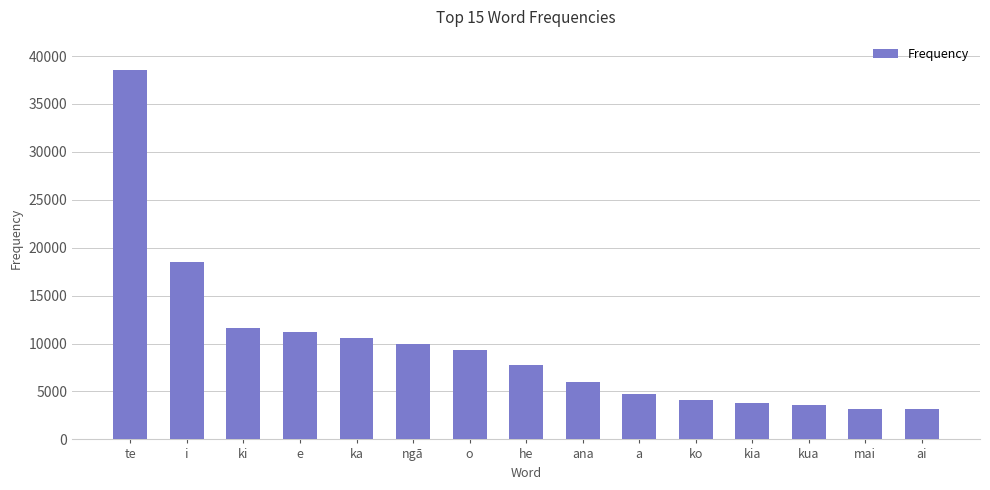

What is the smallest value displayed?

3124